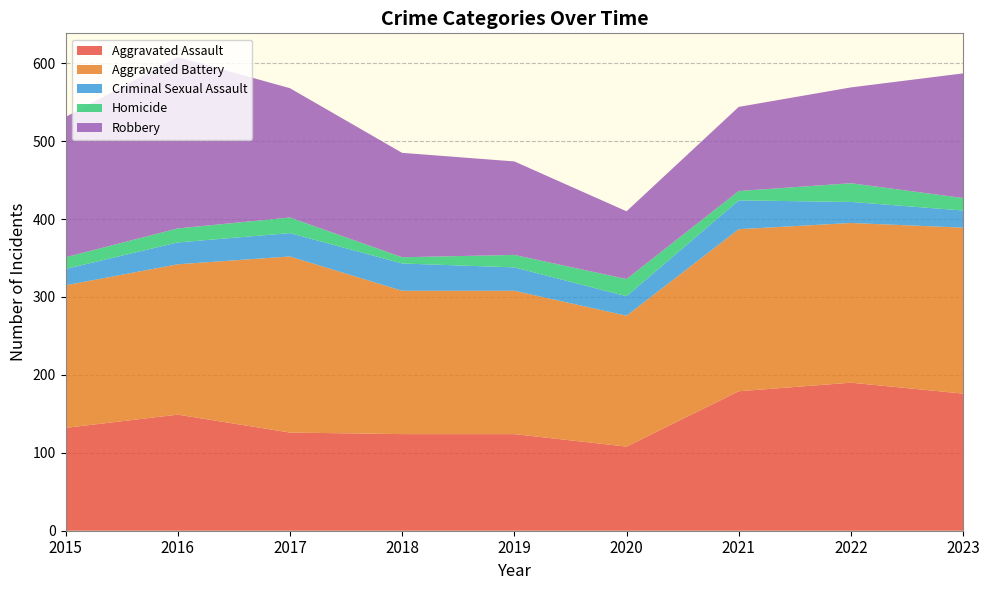

Reading left to right, extract all data points from this chart.

Aggravated Assault: 2015=132	2016=149	2017=126	2018=124	2019=124	2020=108	2021=179	2022=190	2023=176
Aggravated Battery: 2015=183	2016=193	2017=226	2018=184	2019=184	2020=168	2021=208	2022=205	2023=213
Criminal Sexual Assault: 2015=21	2016=28	2017=30	2018=35	2019=30	2020=25	2021=37	2022=27	2023=22
Homicide: 2015=15	2016=18	2017=20	2018=8	2019=16	2020=22	2021=12	2022=24	2023=16
Robbery: 2015=180	2016=220	2017=166	2018=134	2019=120	2020=87	2021=108	2022=123	2023=160